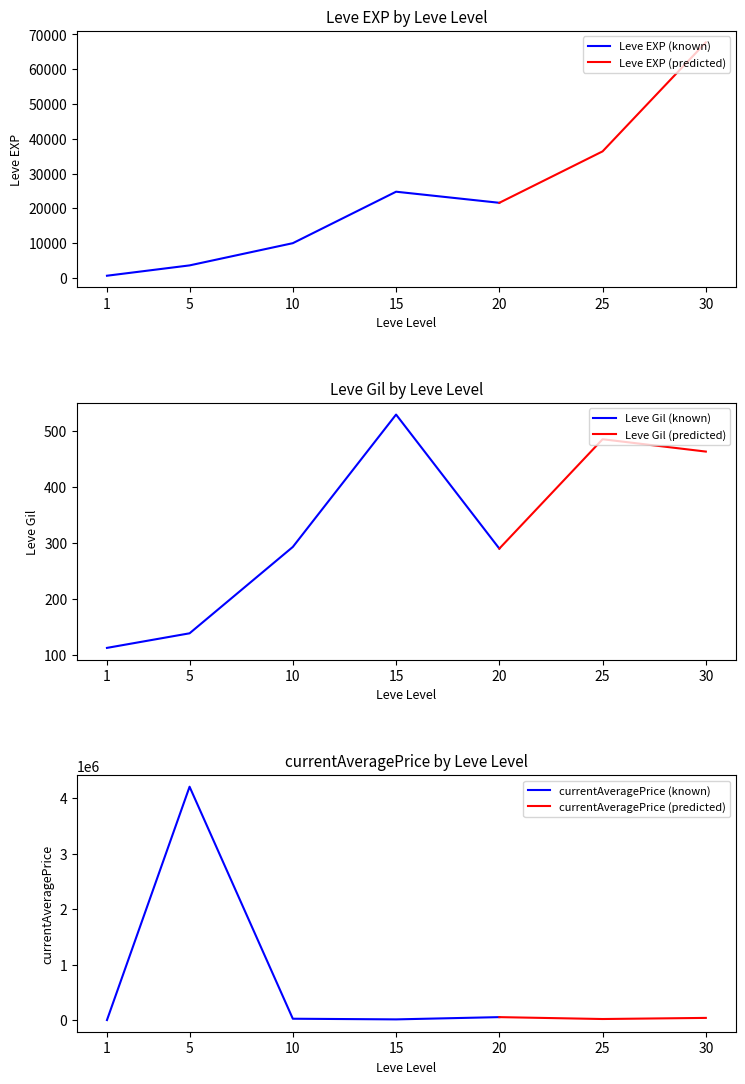

List the labels in order of currentAveragePriceHQ value, smallest first.

1, 25, 15, 10, 30, 20, 5